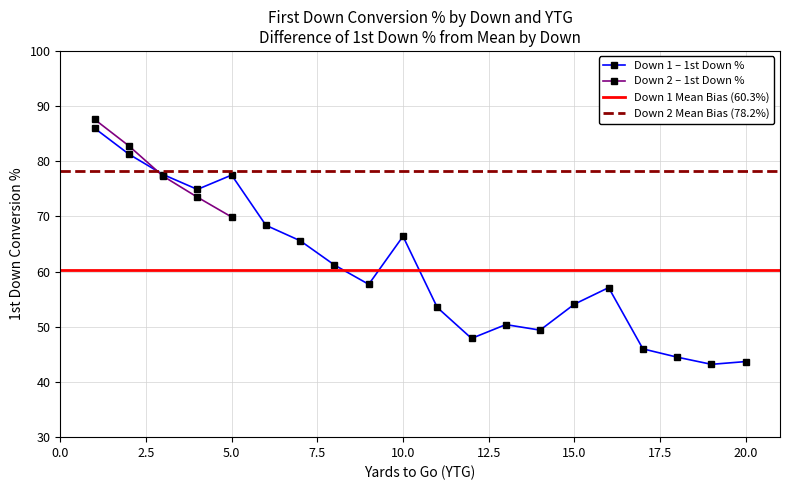

What is the maximum value for Down 1 – 1st Down %?

86.0